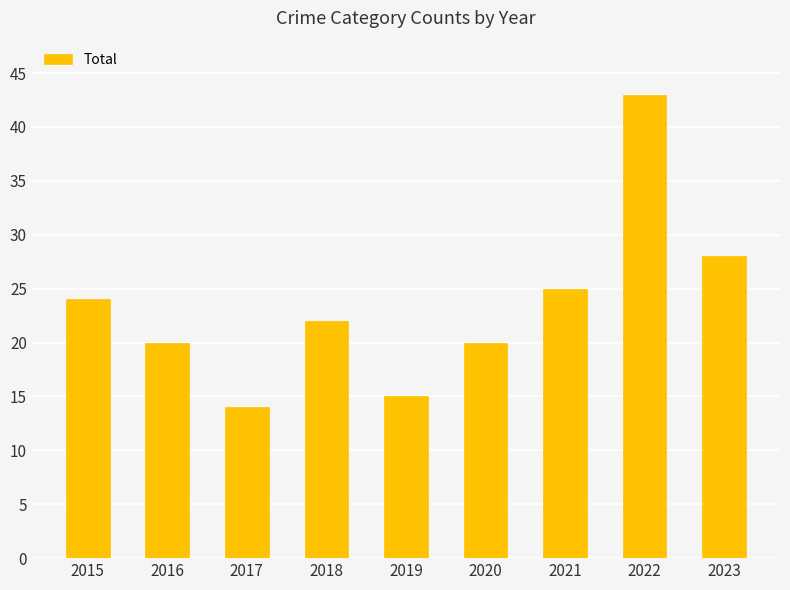

What is the ratio of the value at 2021 to the value at 2019?

1.7